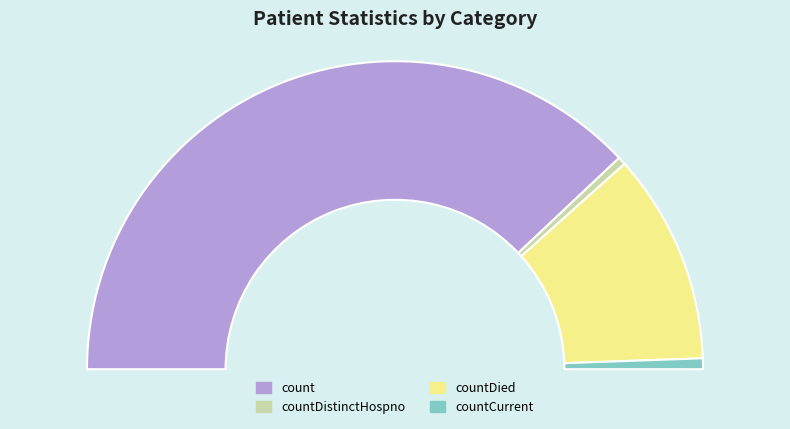

True or false: countDistinctHospno accounts for 11% of the total.

False